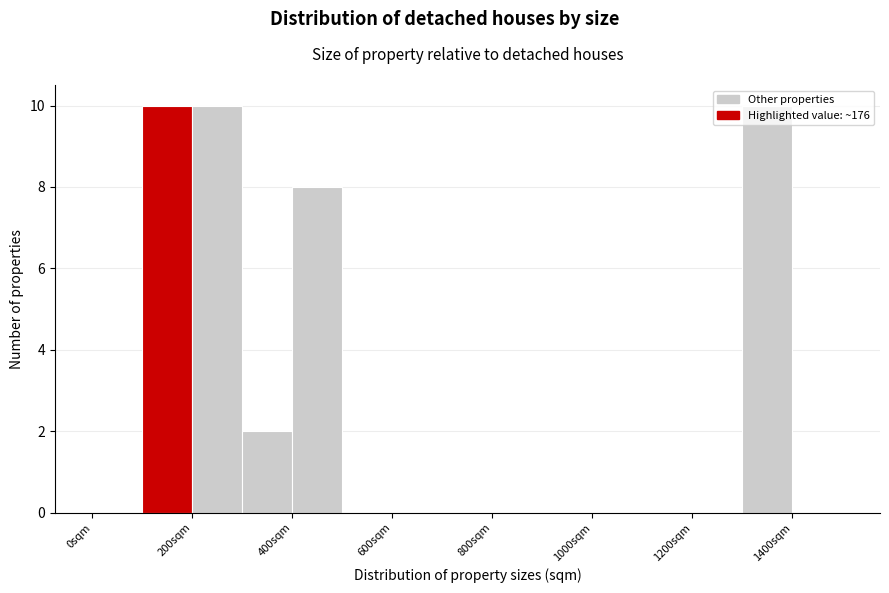

Reading left to right, transcribe this chart: for each bar, give the range it covers on the x-axis and its height. The values are not printed on the chart, so give them approximately, as read against the axis.

0 to 100: 0
100 to 200: 10
200 to 300: 10
300 to 400: 2
400 to 500: 8
500 to 600: 0
600 to 700: 0
700 to 800: 0
800 to 900: 0
900 to 1000: 0
1000 to 1100: 0
1100 to 1200: 0
1200 to 1300: 0
1300 to 1400: 10
1400 to 1500: 0